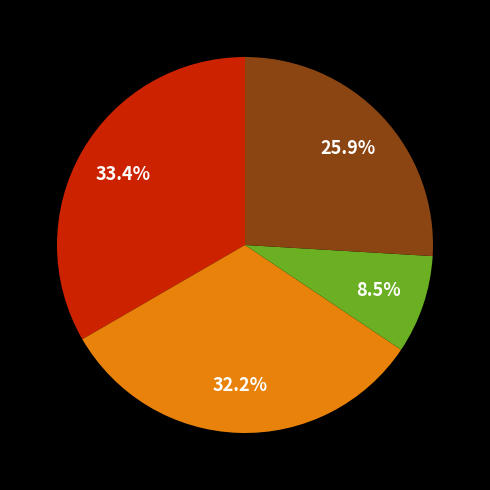

Does any single category account for the majority?

No